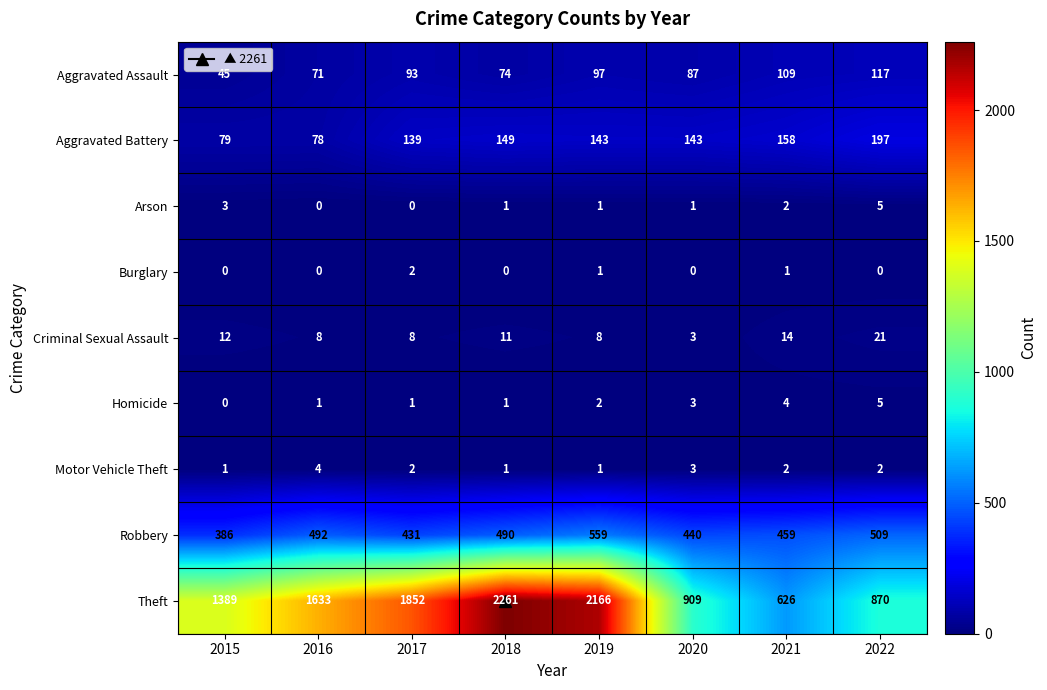

Which series changed the most between 2018 and 2019?

Theft